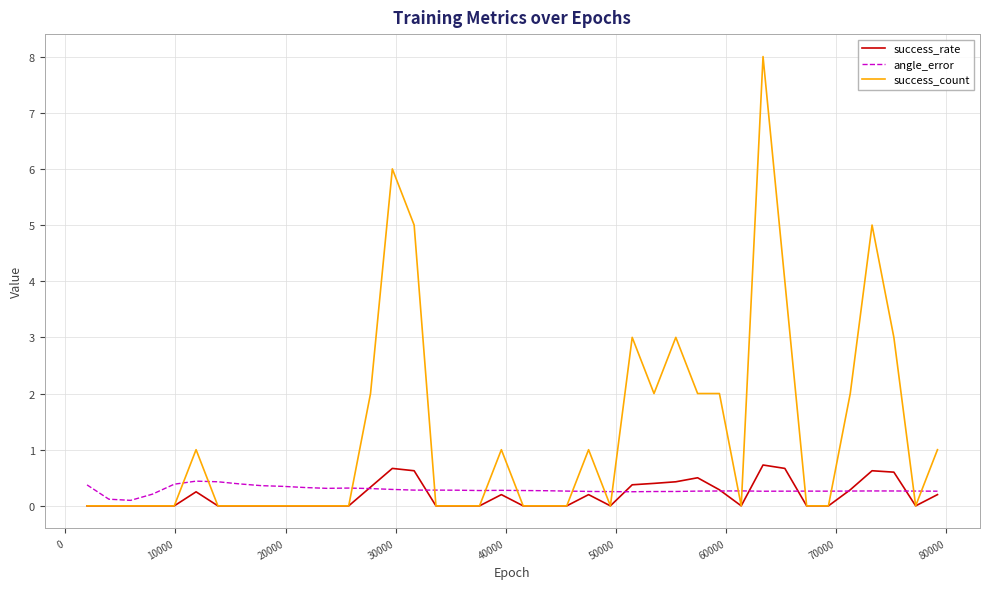

What is the highest value of the success_rate series?

0.7